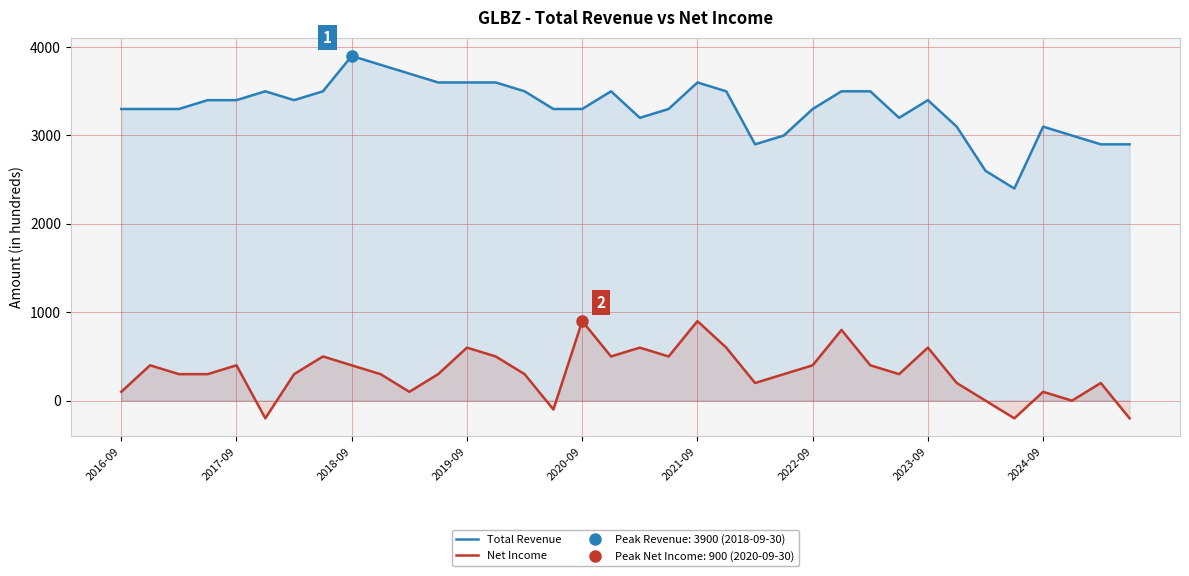

True or false: Net Income and Total Revenue intersect in this chart.

False